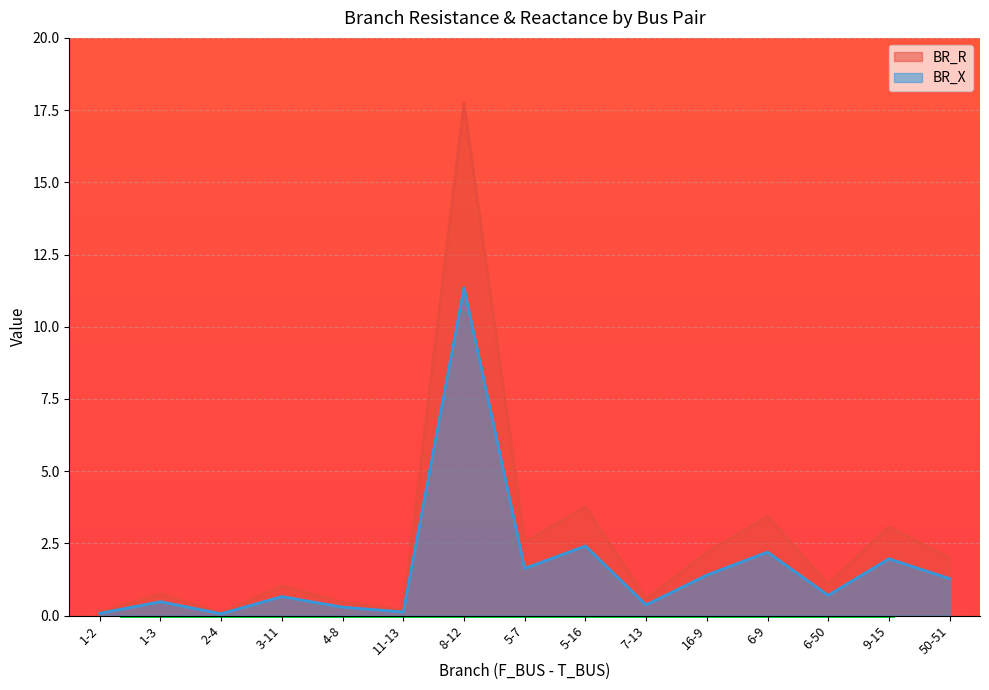

What is the value of the BR_R point at the 4th from the left?

1.0